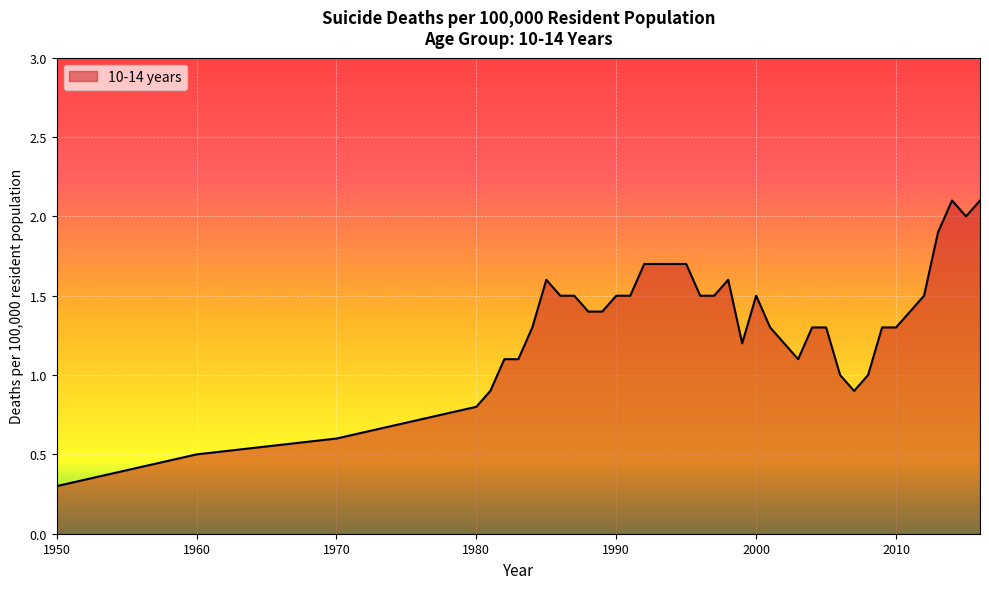

What is the smallest value displayed?

0.3